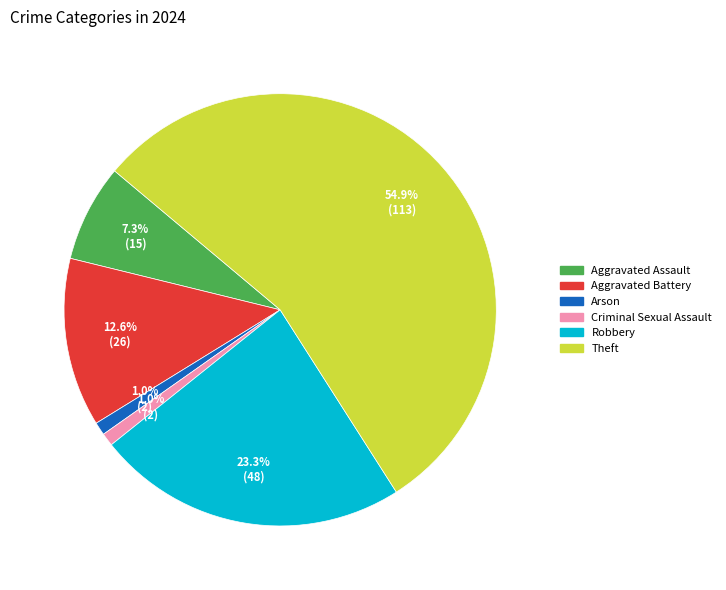

Is there a majority slice in this chart?

Yes